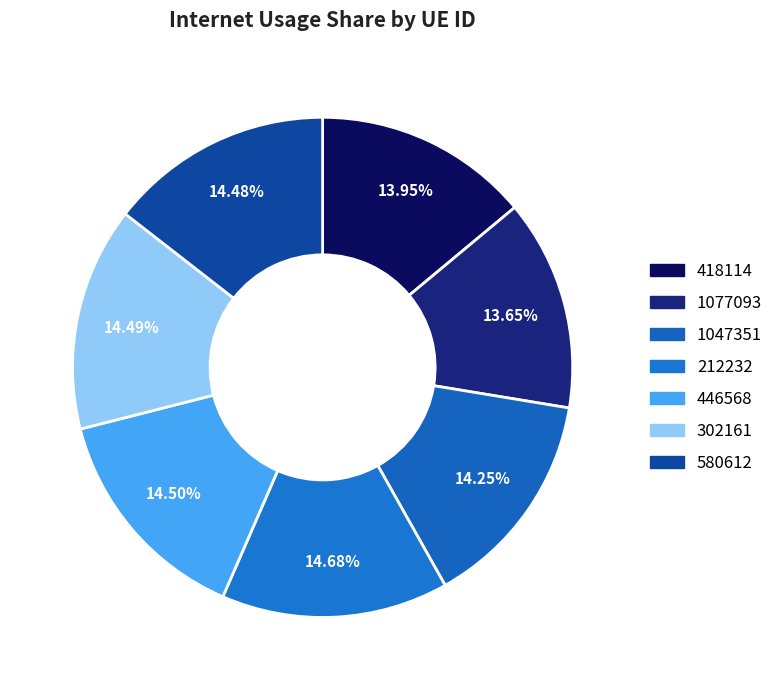

Does 1047351 represent more than half of the total?

No